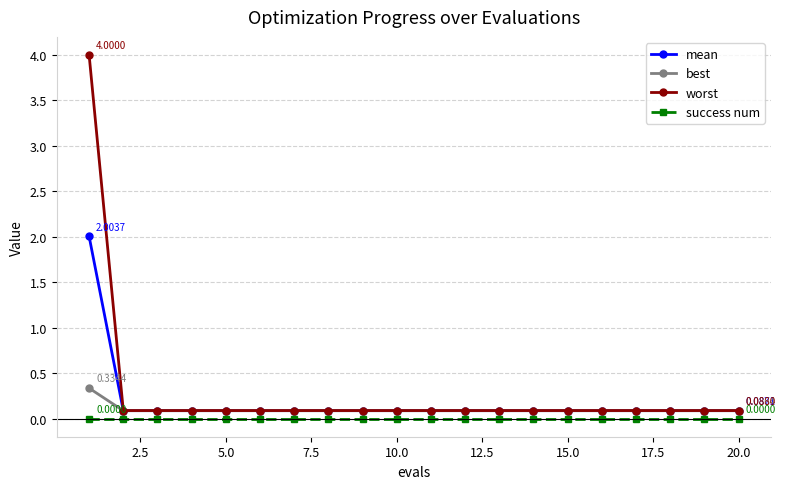

True or false: worst and success num cross at least once.

False